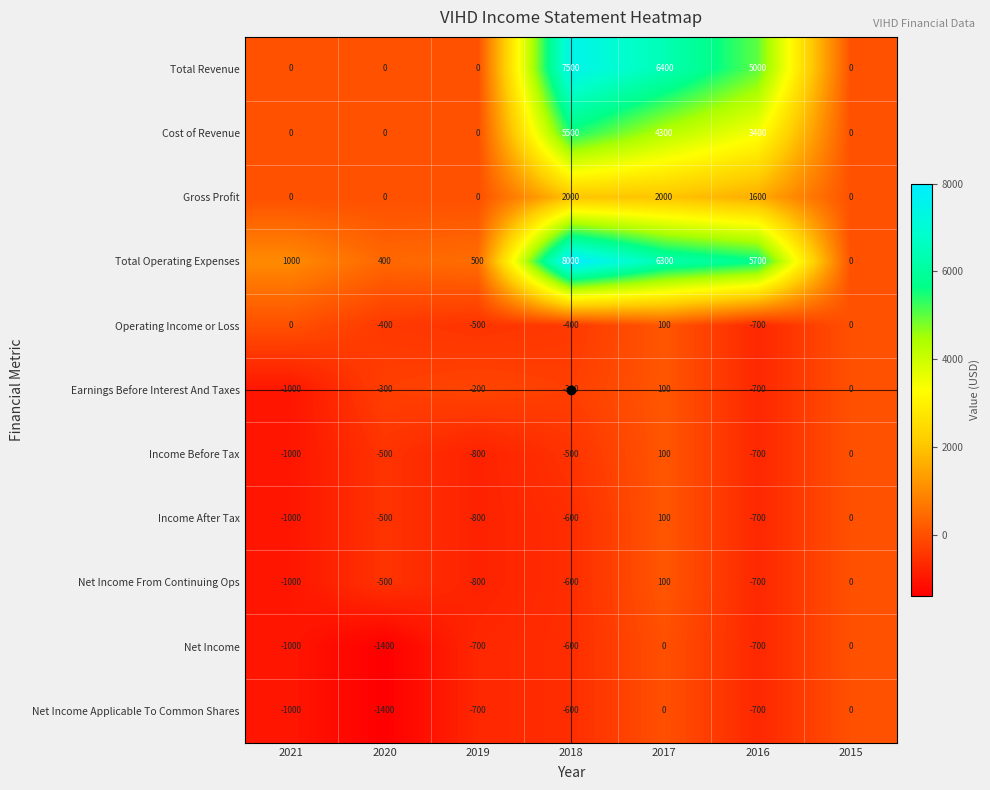

What is the total value across all series at 2019?

-4000